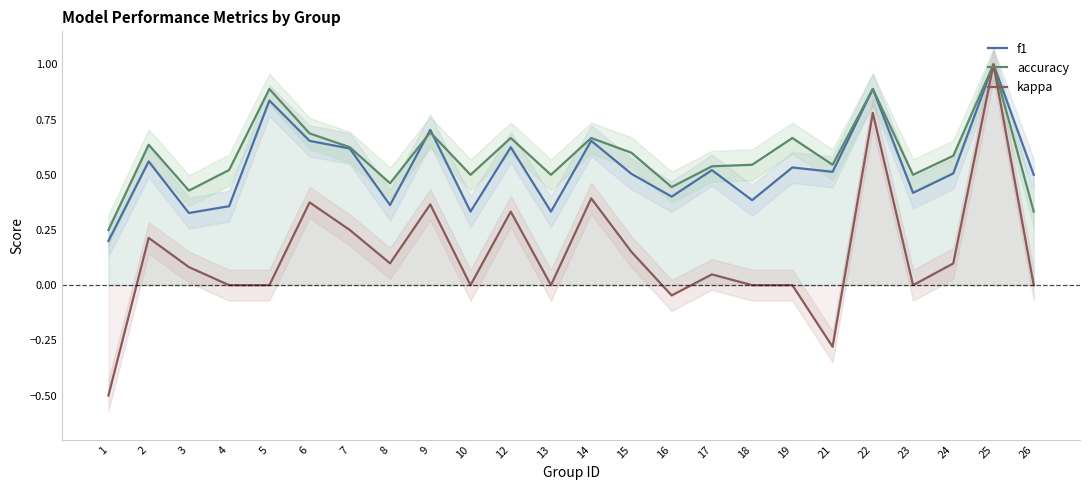

How many lines are shown in the chart?

3